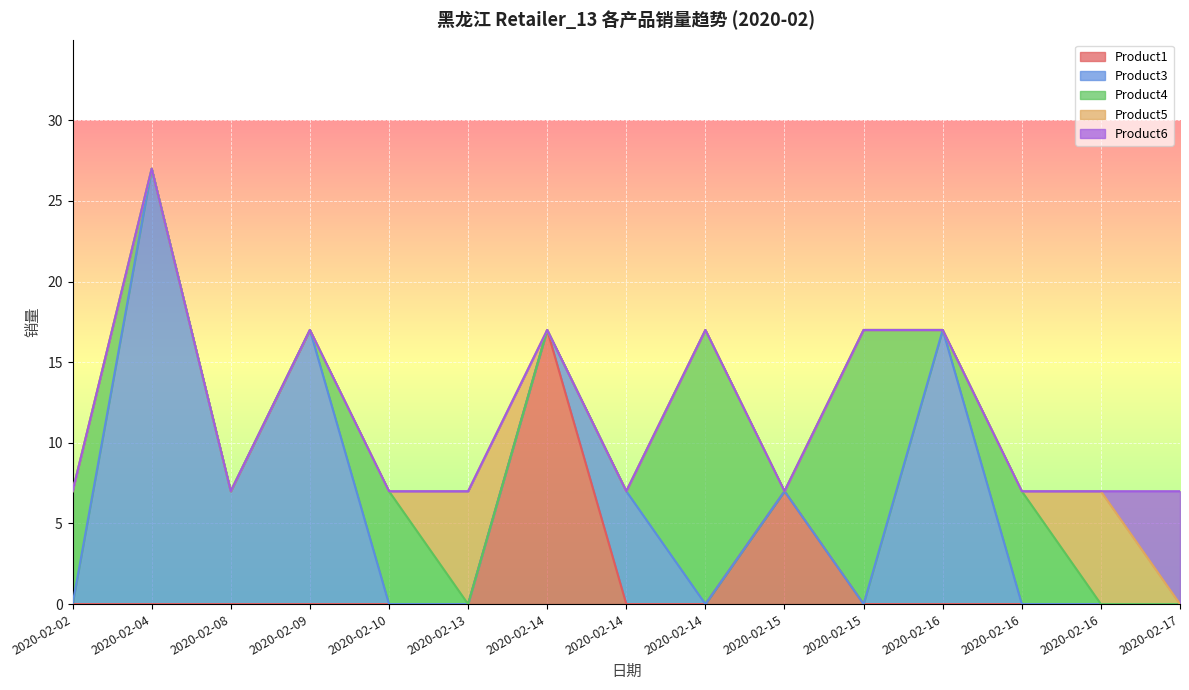

How many values are between 7 and 17?

14